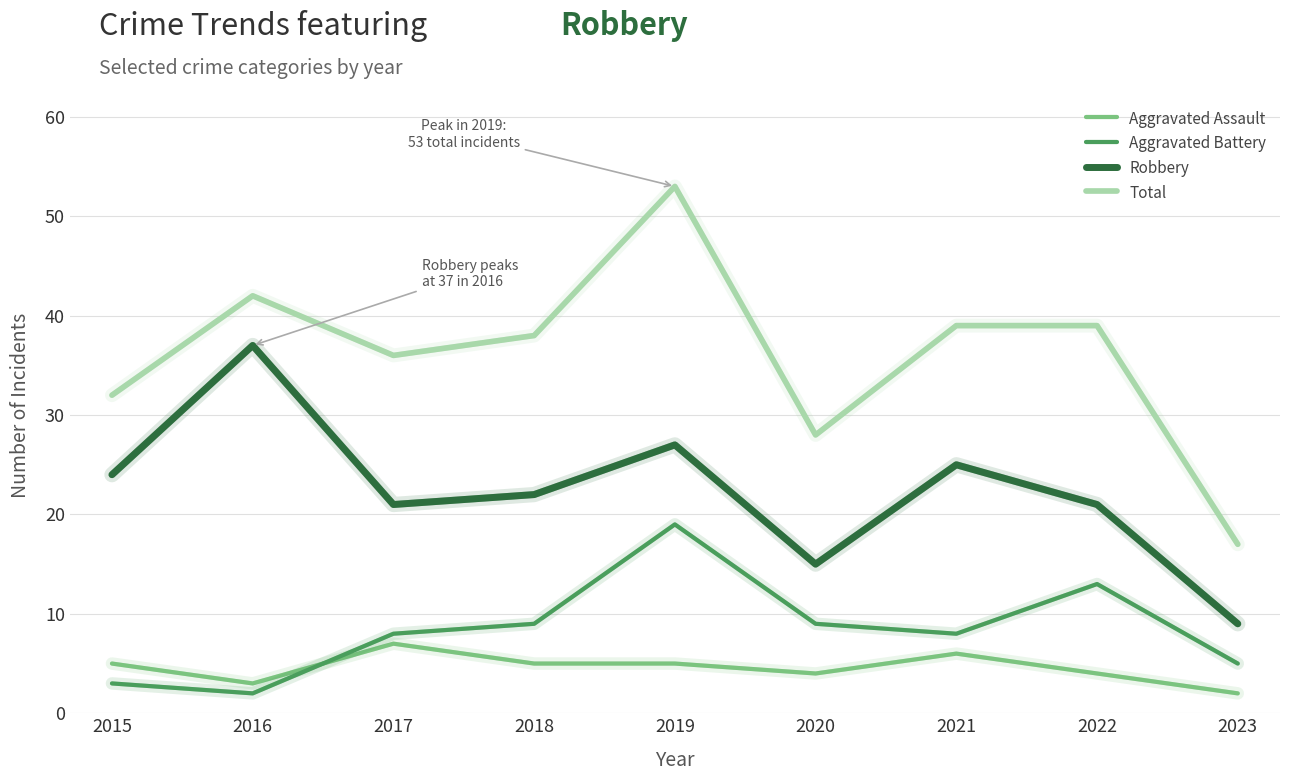

What value does the Aggravated Battery series have at 2021?

8